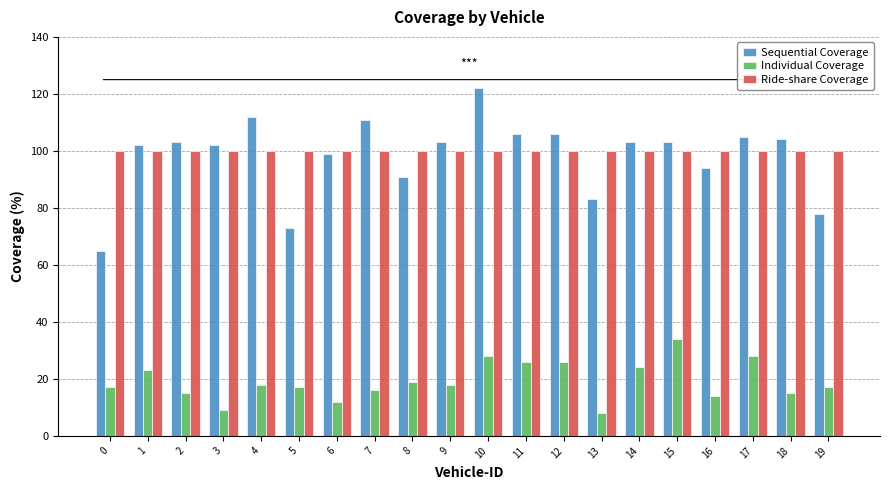

What is the value of the Ride-share Coverage bar at the 12th from the left?

100